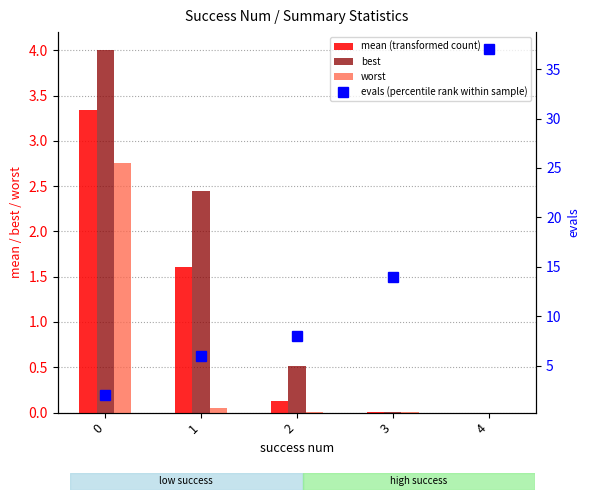

What is the sum of all evals values?

67.0